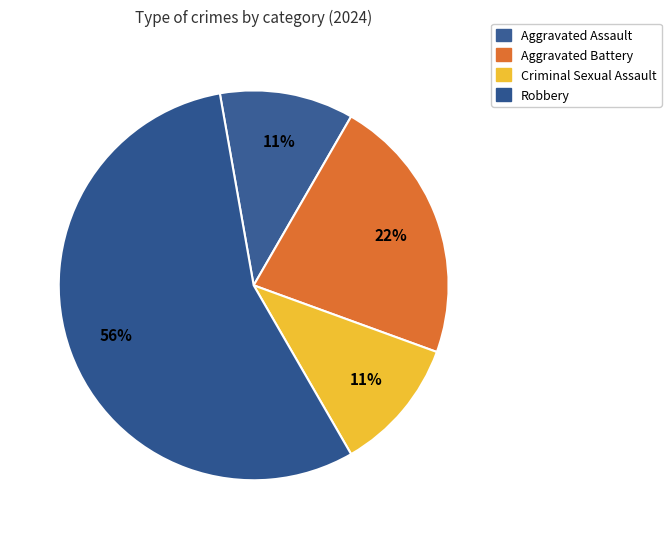

Count the number of slices in the pie.

4